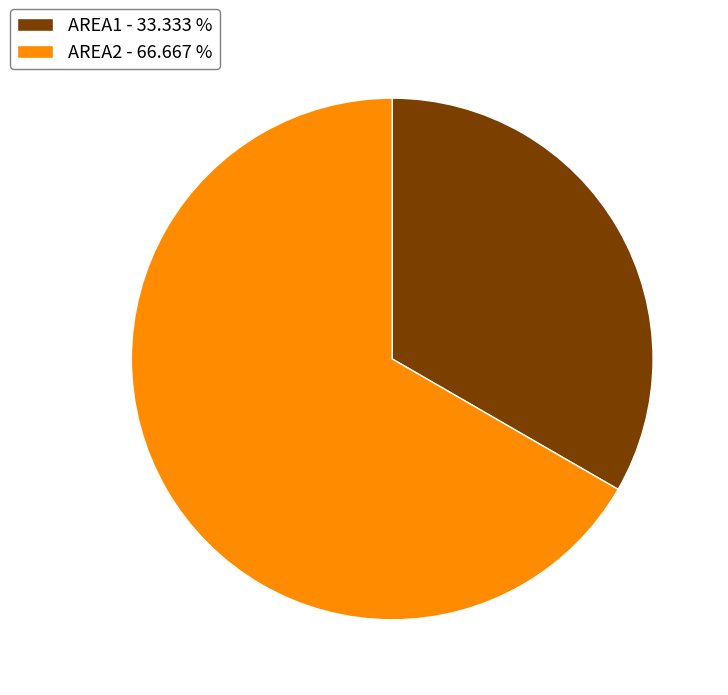

Between AREA1 - 33.333 % and AREA2 - 66.667 %, which is larger?

AREA2 - 66.667 %